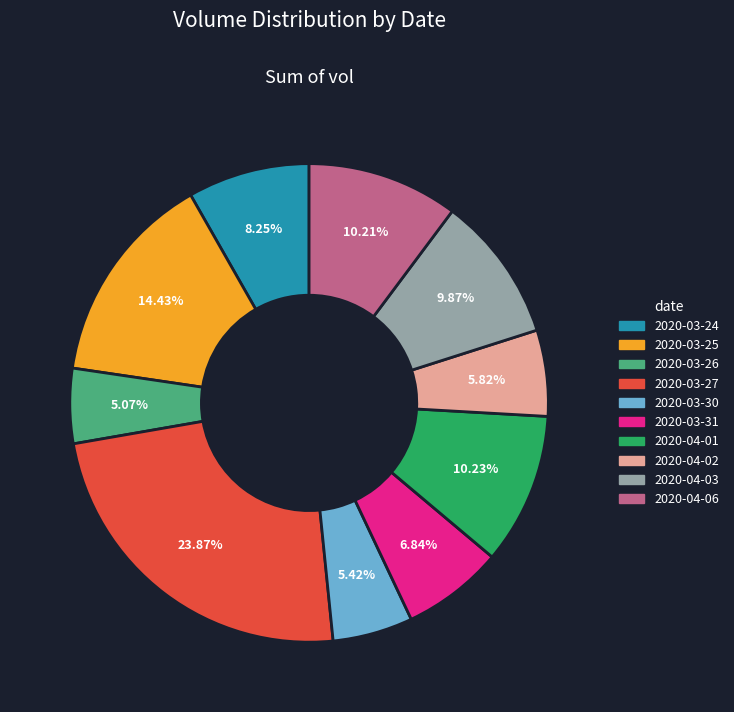

What is the ratio of the value at 2020-03-26 to the value at 2020-04-02?

0.9